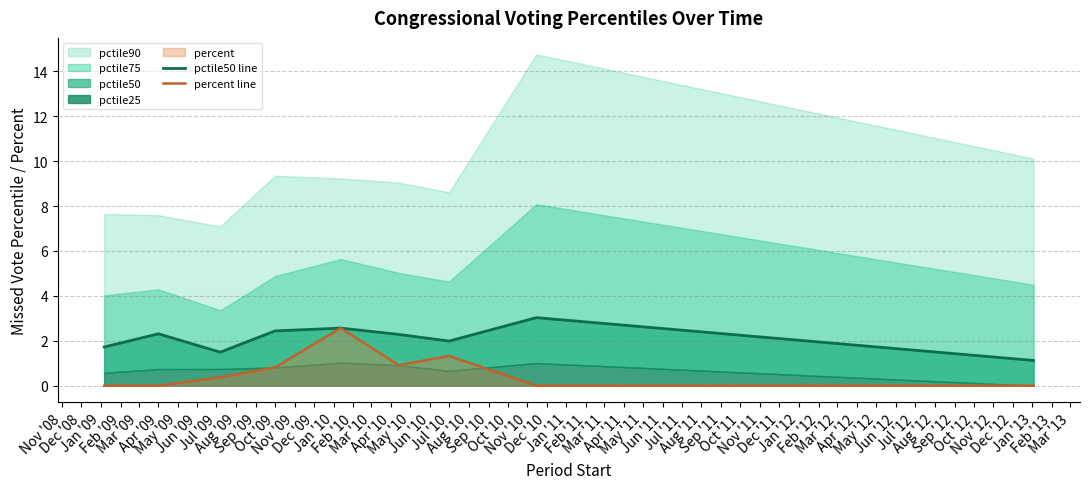

How many lines are shown in the chart?

2